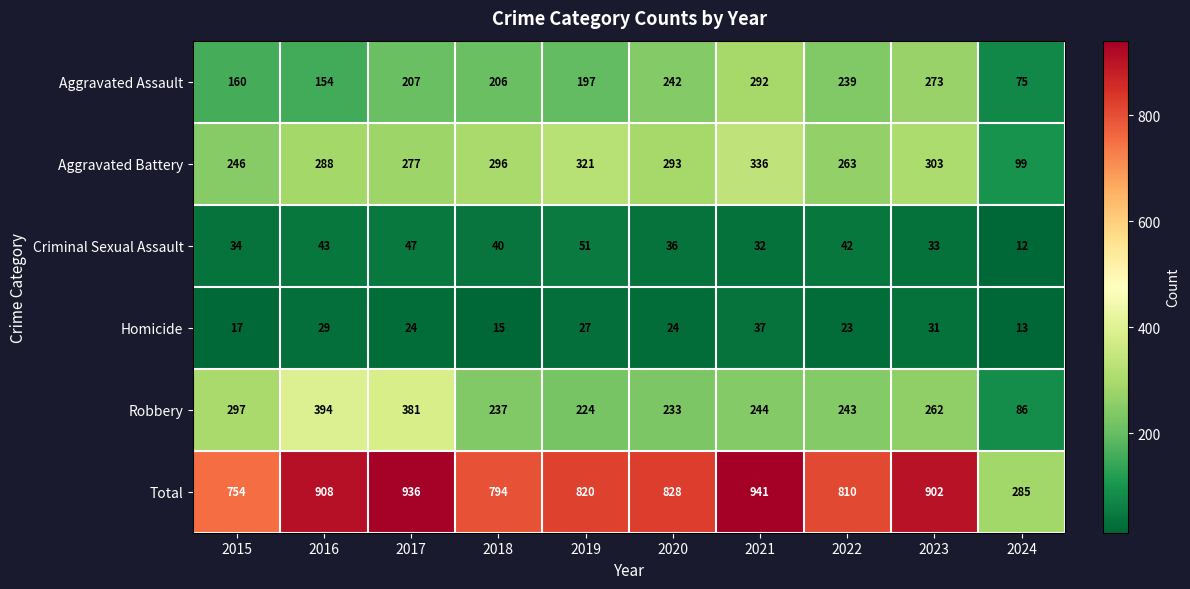

At which label is Total closest to 613?

2015